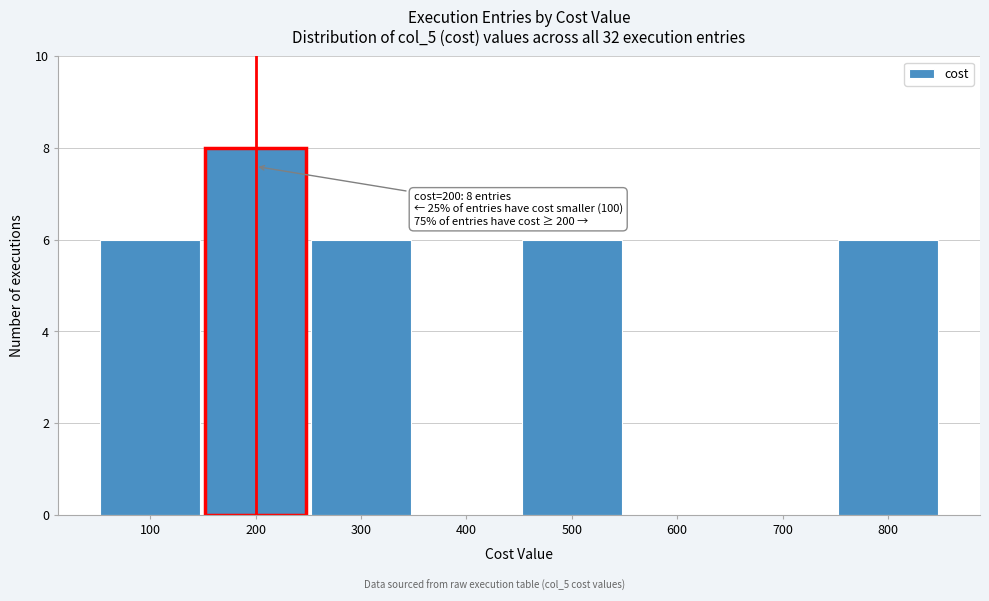

Reading left to right, what are all the values shown in this chart?

100=6	200=8	300=6	400=0	500=6	600=0	700=0	800=6